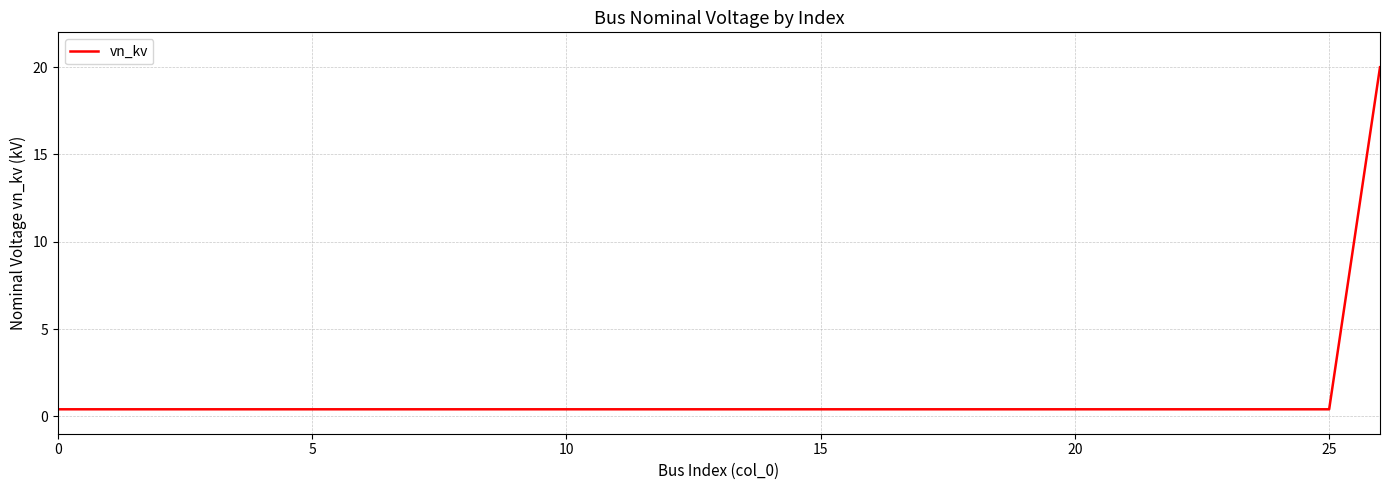

What is the difference between the maximum and minimum values?

19.6